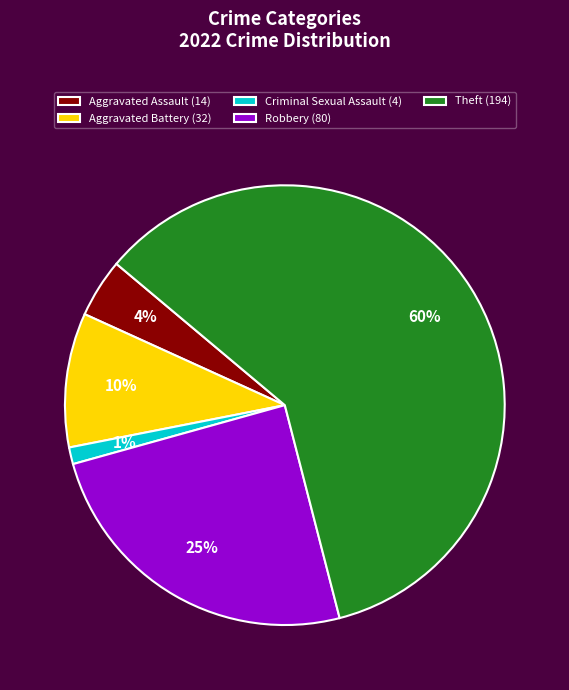

What is the smallest slice in the pie chart?

Criminal Sexual Assault